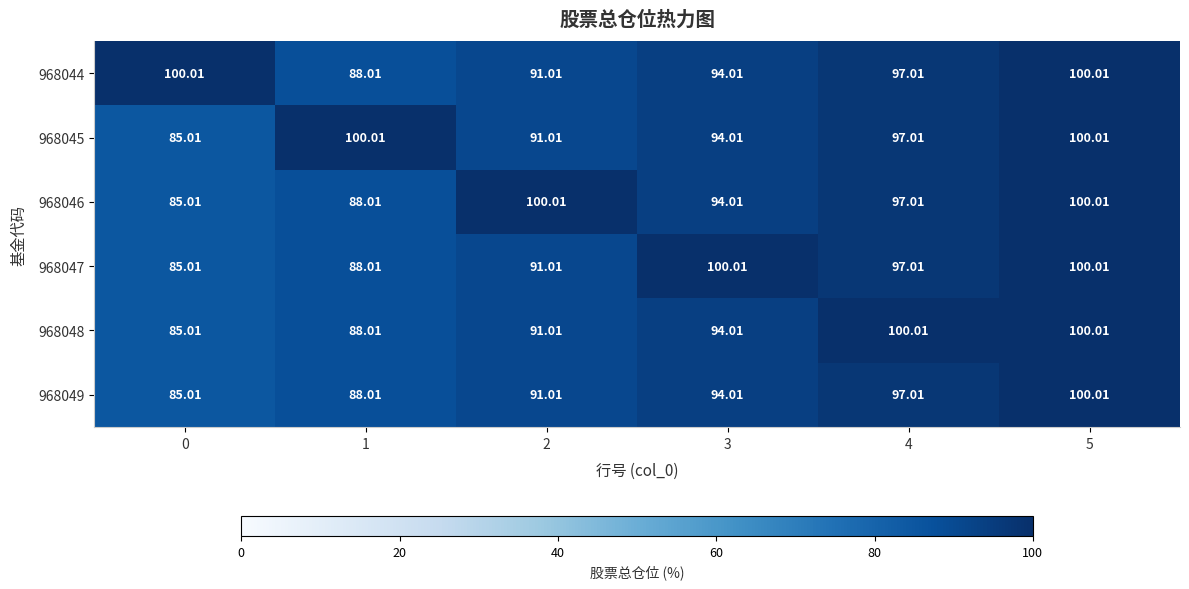

Is the value of 968044 at 2 greater than the value of 968047 at 0?

Yes